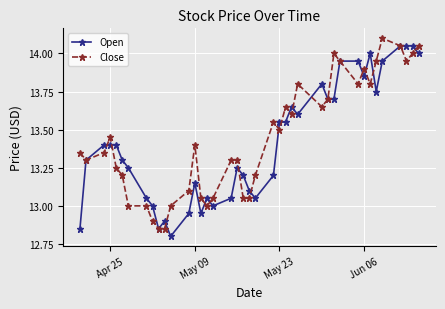

True or false: Open has more than 1 points higher than both neighbors.

True